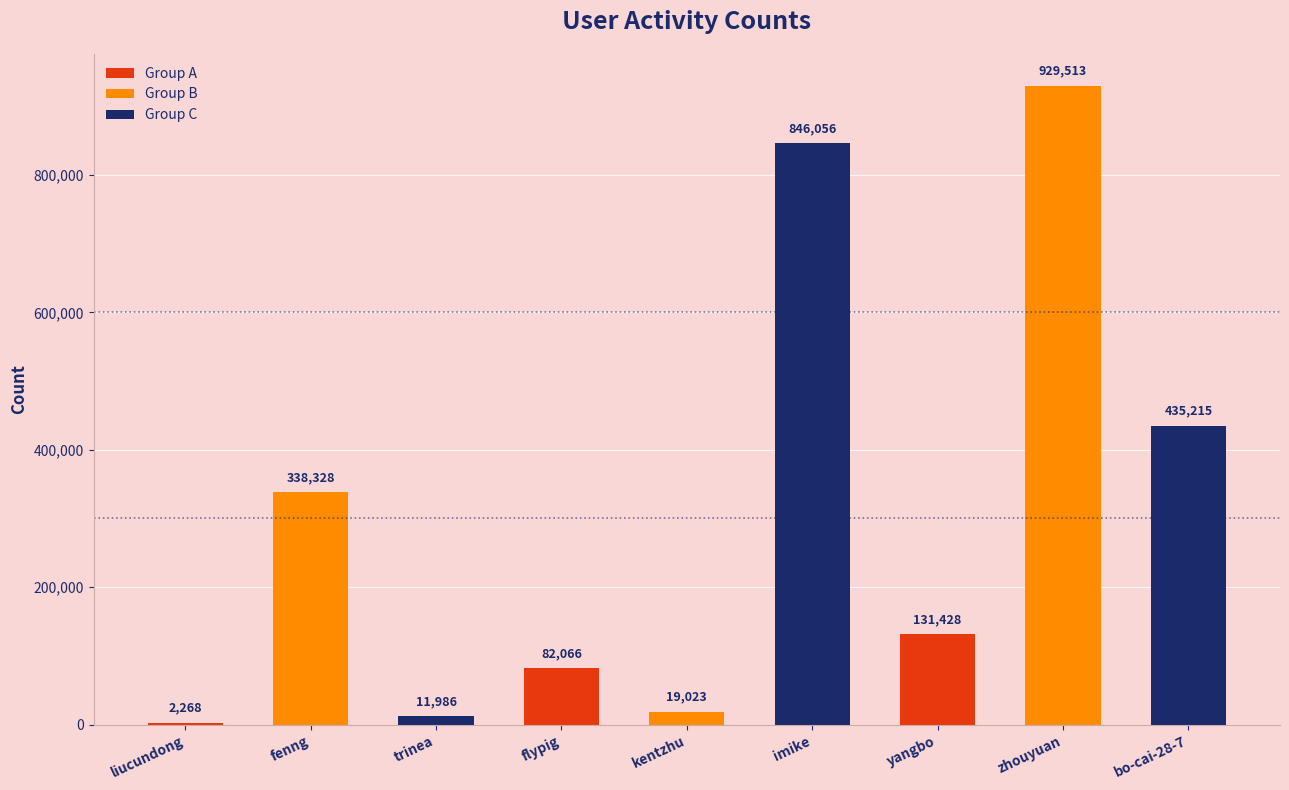

Which label corresponds to the largest value in the chart?

zhouyuan